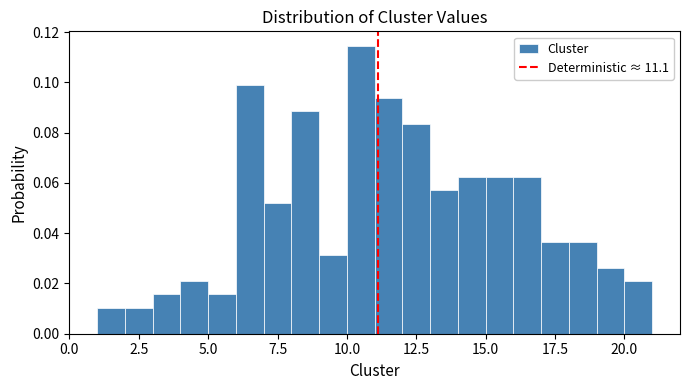

Around what value on the x-axis is the tallest bar? Give the approximate position of its centre, as read against the axis.

10.5